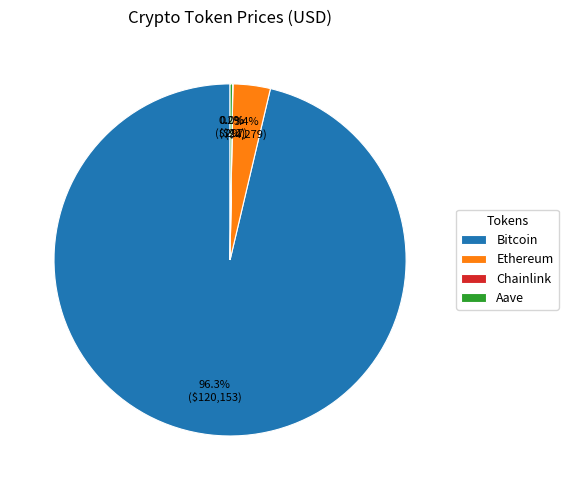

What is the largest slice in the pie chart?

Bitcoin